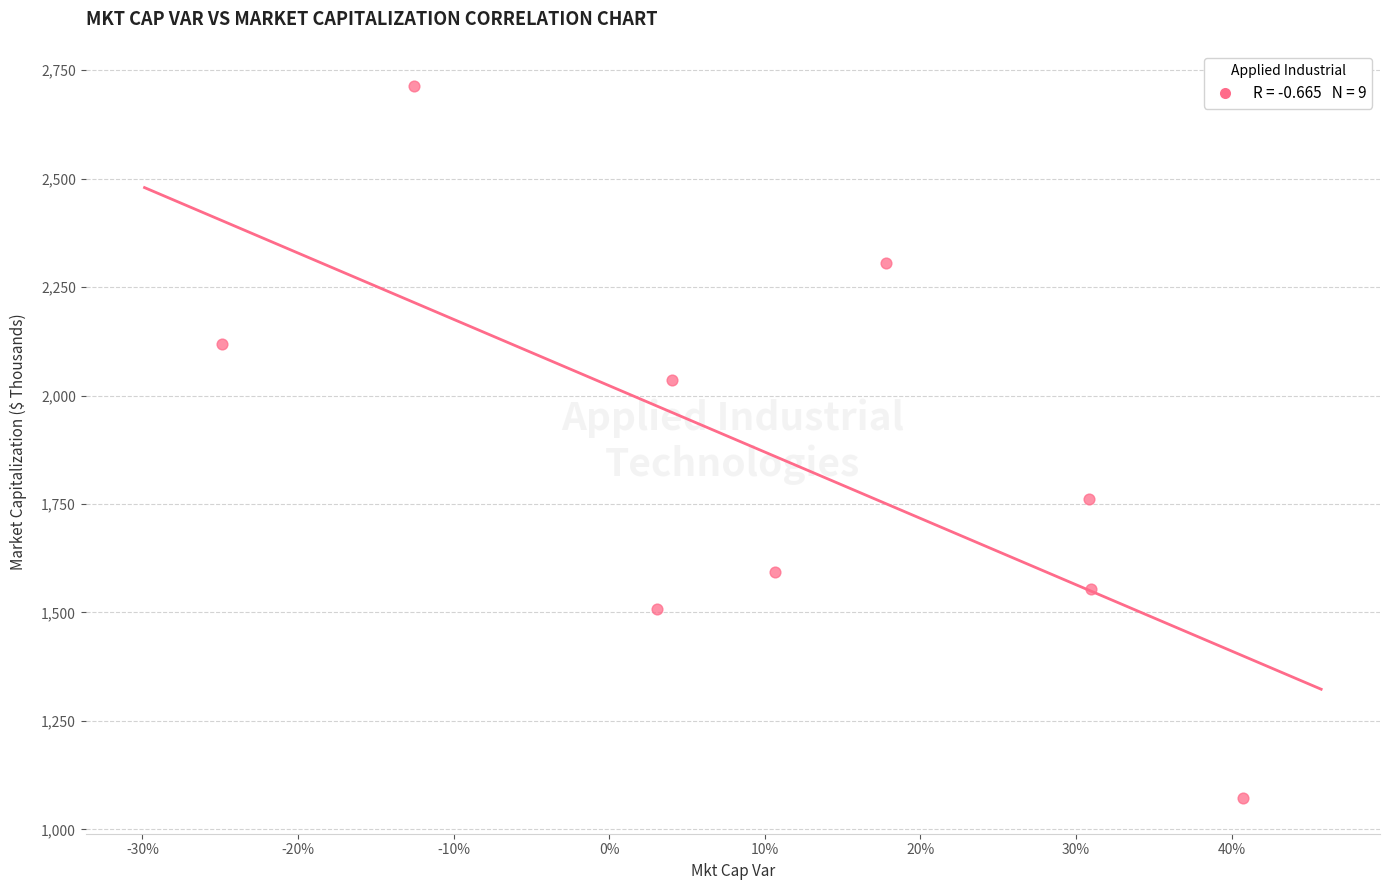

What is the range of X values (max minus min)?

0.7